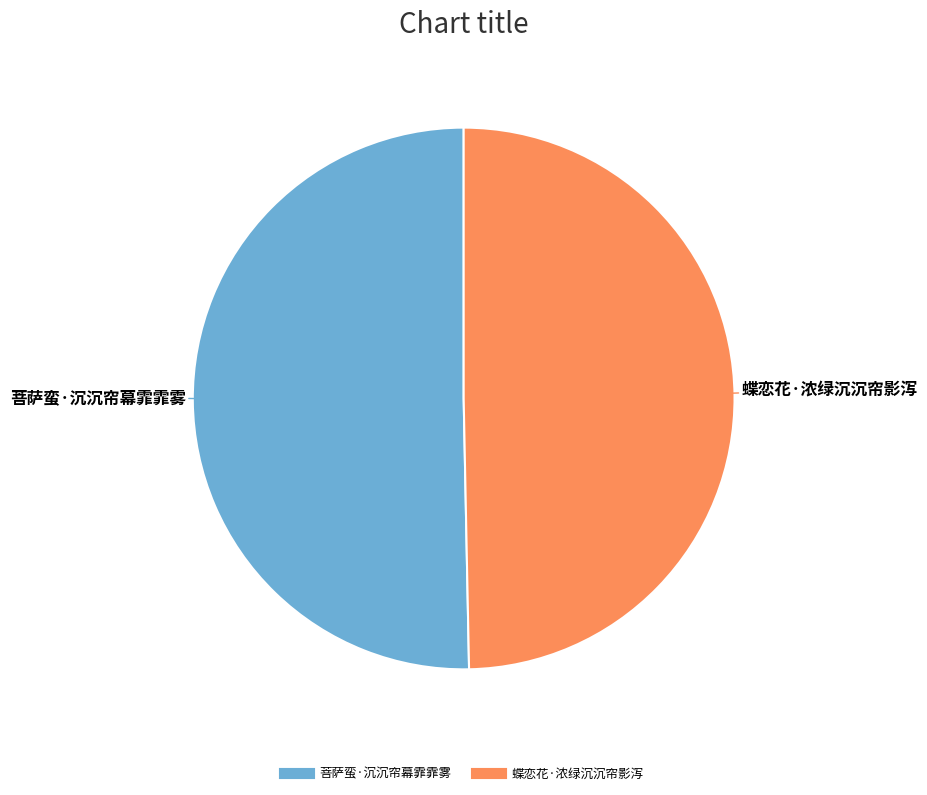

Which slice is the largest?

菩萨蛮·沉沉帘幕霏霏雾